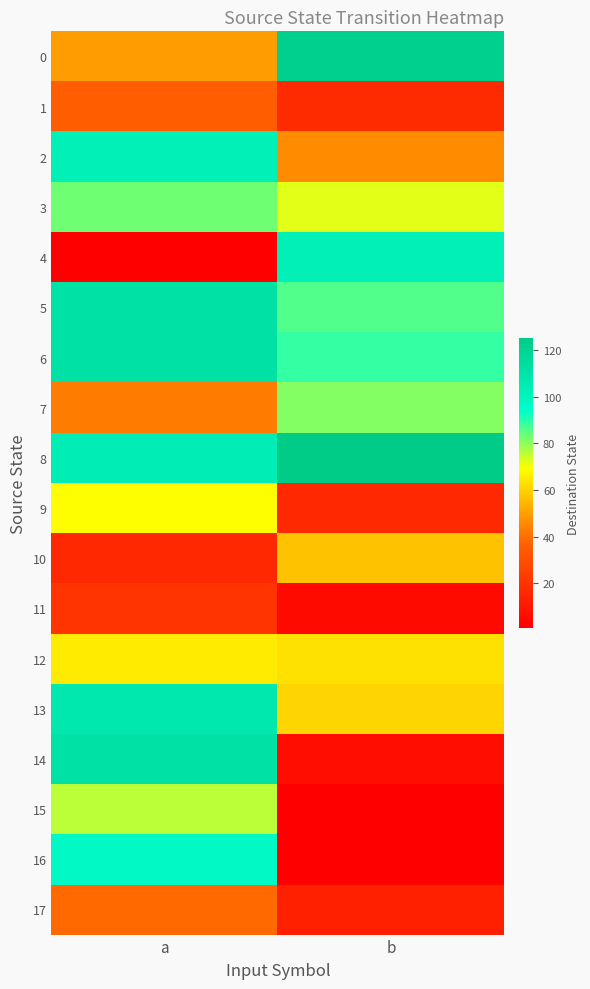

List the series in order of their peak value, lowest first.

11, 1, 17, 10, 12, 9, 15, 7, 3, 16, 2, 4, 13, 5, 6, 14, 0, 8